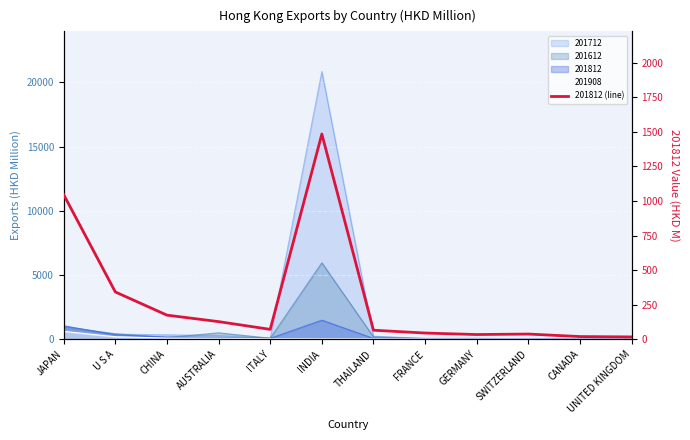

What is the average value?

288.6